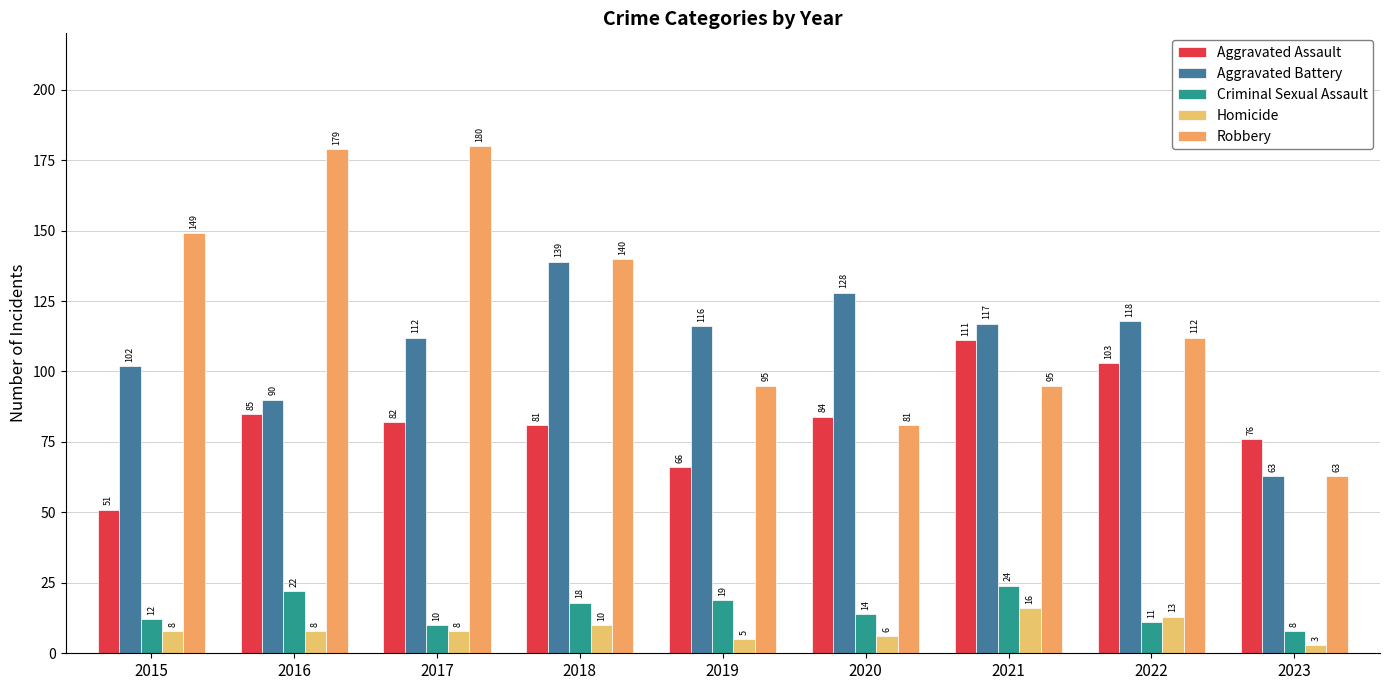

What is the spread (max minus min) of values at 2016?

171